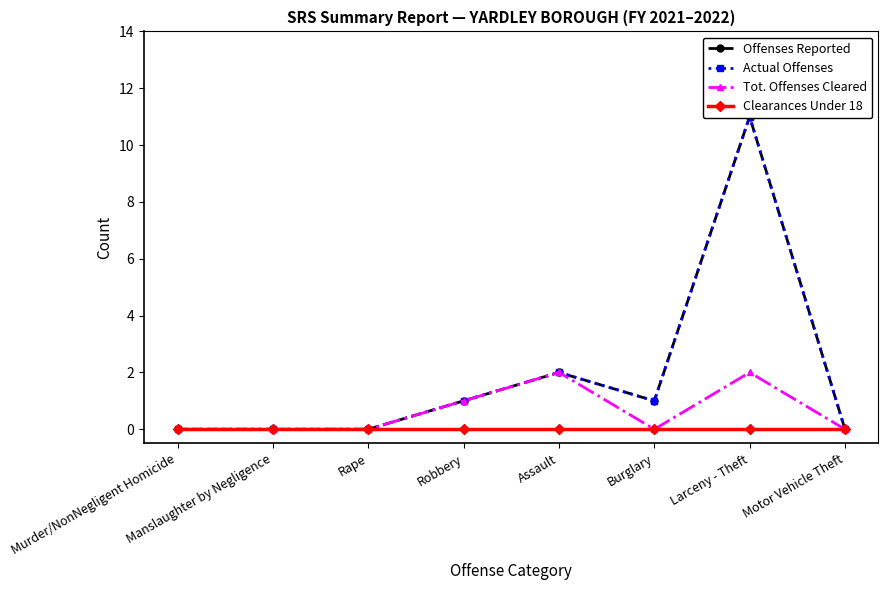

Is the value of Tot. Offenses Cleared at Motor Vehicle Theft greater than the value of Actual Offenses at Robbery?

No